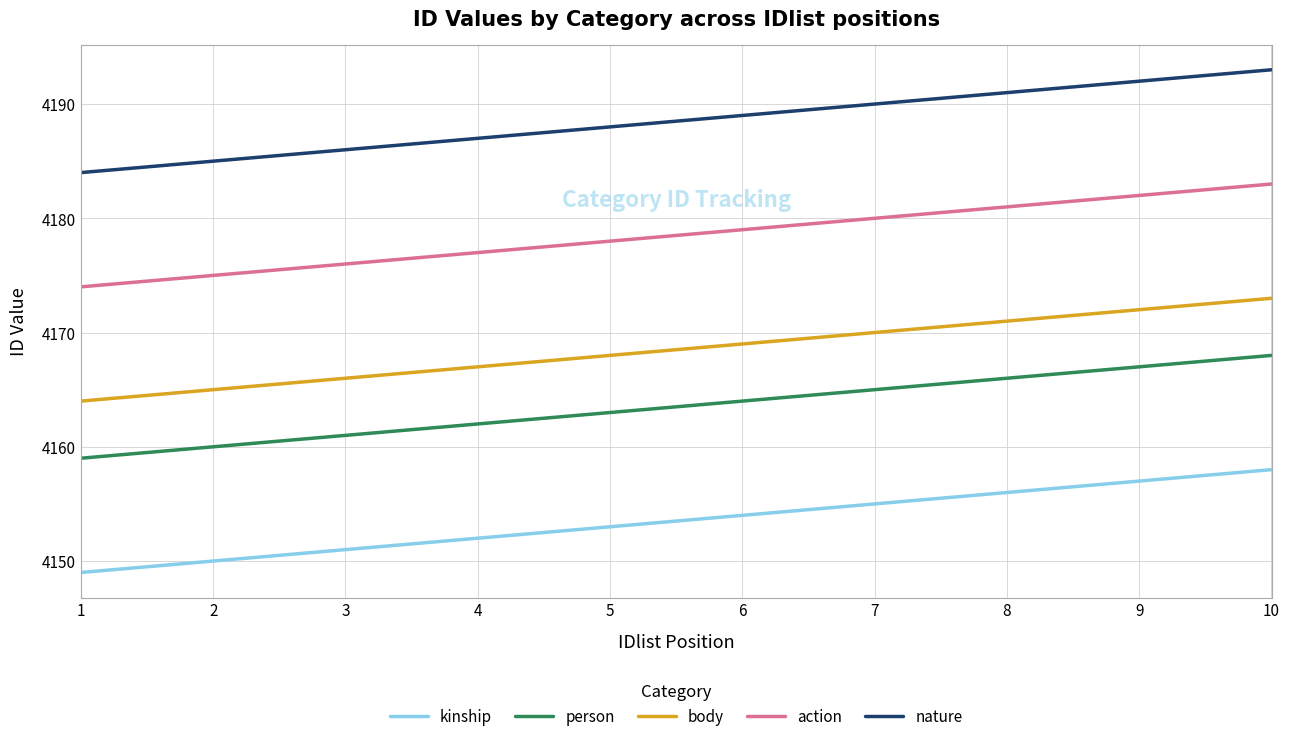

At which label is person closest to 4163?

5